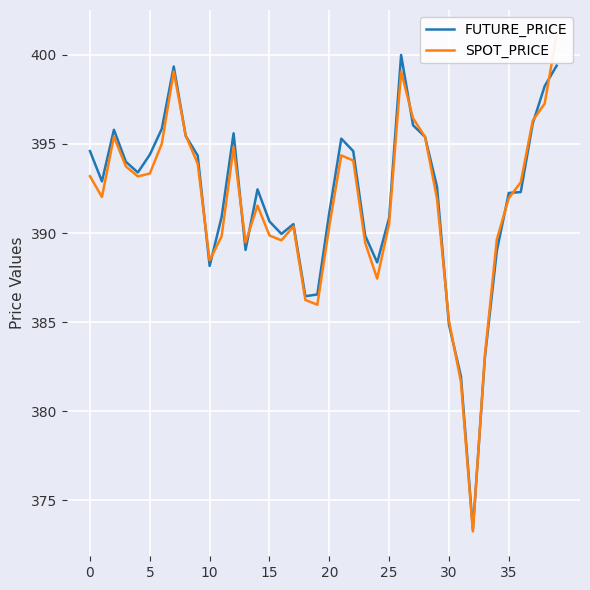

Reading left to right, transcribe all the data shown in this chart.

FUTURE_PRICE: 394.6	392.9	395.8	394.0	393.4	394.4	395.9	399.4	395.4	394.4	388.1	390.9	395.6	389.1	392.4	390.6	389.9	390.5	386.4	386.6	391.1	395.3	394.6	389.9	388.4	390.9	400.0	396.1	395.4	392.6	384.9	381.9	373.4	383.0	389.0	392.2	392.3	396.1	398.2	399.4
SPOT_PRICE: 393.2	392.0	395.4	393.7	393.2	393.3	395.0	399.1	395.5	393.9	388.5	389.8	394.8	389.5	391.5	389.9	389.6	390.4	386.2	386.0	390.4	394.4	394.1	389.4	387.4	390.5	399.1	396.4	395.4	391.9	385.1	381.6	373.2	383.1	389.6	392.0	392.9	396.3	397.3	401.1